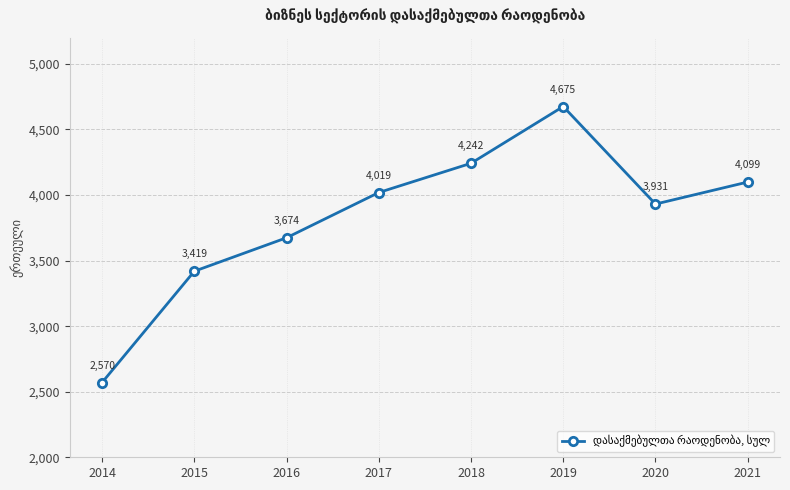

The chart shows a value of 1536.0 at 2014. True or false?

False